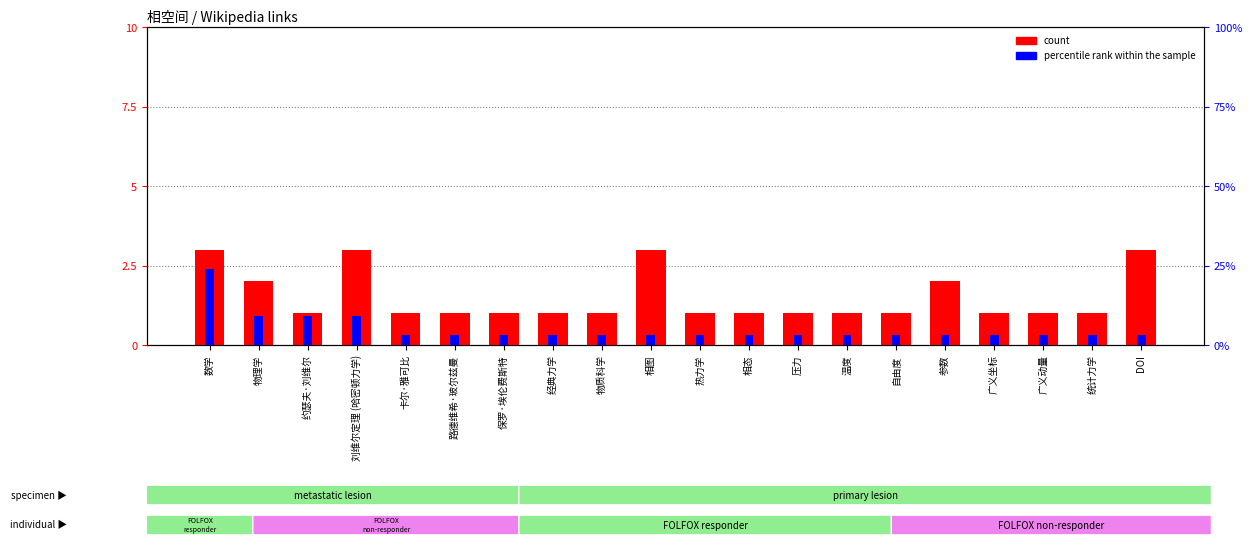

Rank the series by their average value, from highest to lowest.

count, percentile rank within the sample